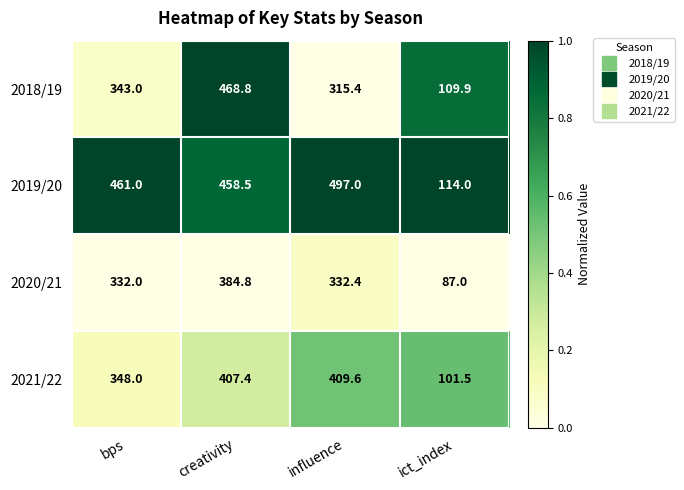

Which series has the largest range (max minus min)?

2019/20